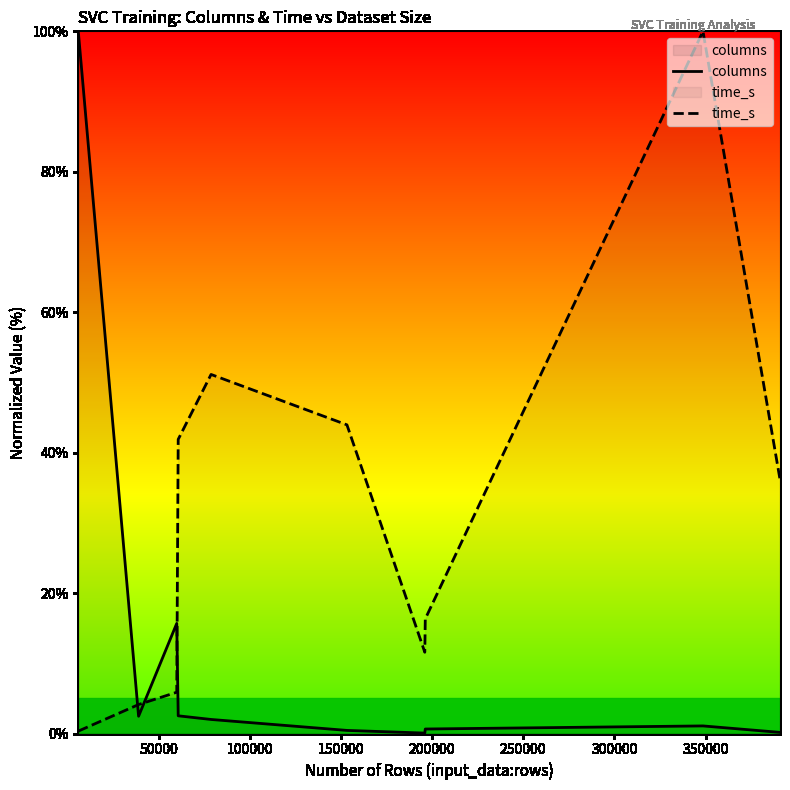

What is the difference between the maximum and minimum values in the columns series?

99.9